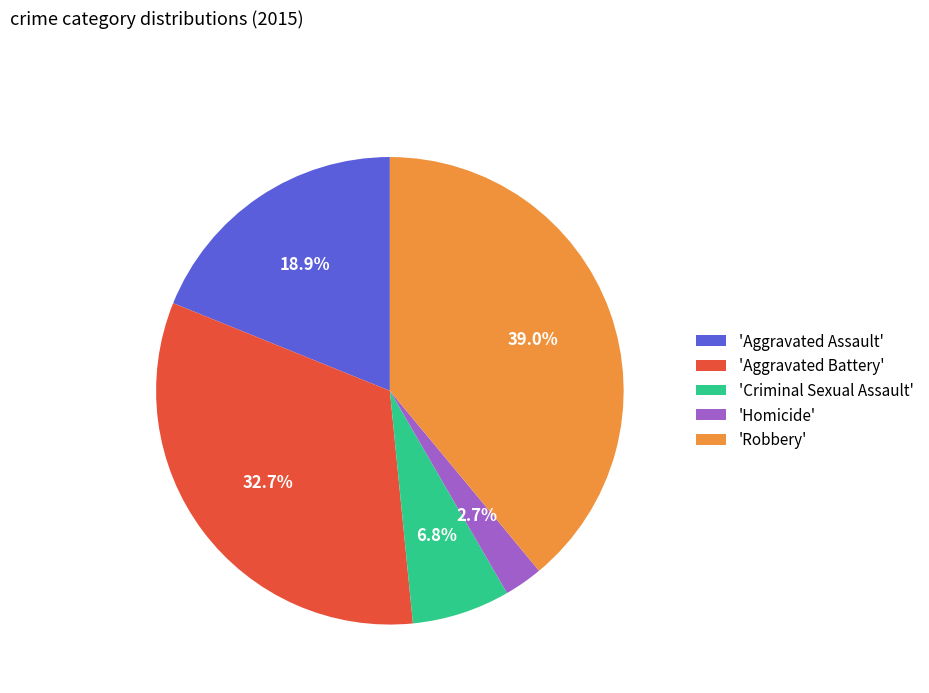

Is the sum of 'Robbery' and 'Criminal Sexual Assault' greater than half?

No